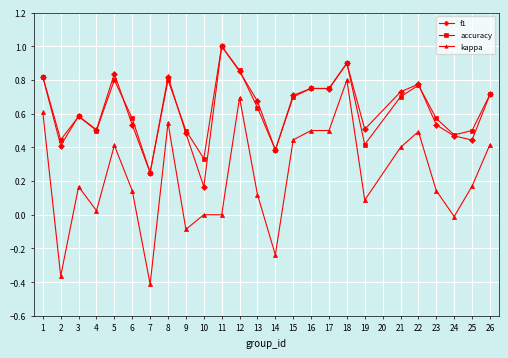

Which category has the highest value in the accuracy series?

11